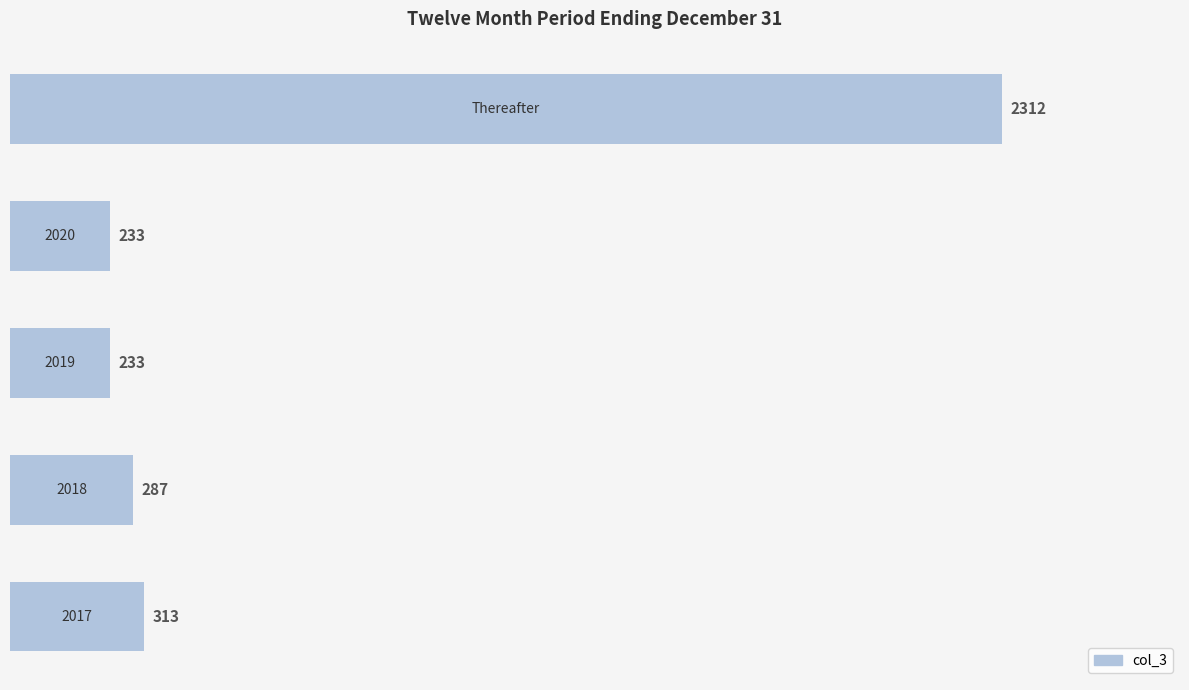

Reading top to bottom, transcribe all the data shown in this chart.

2312	233	233	287	313